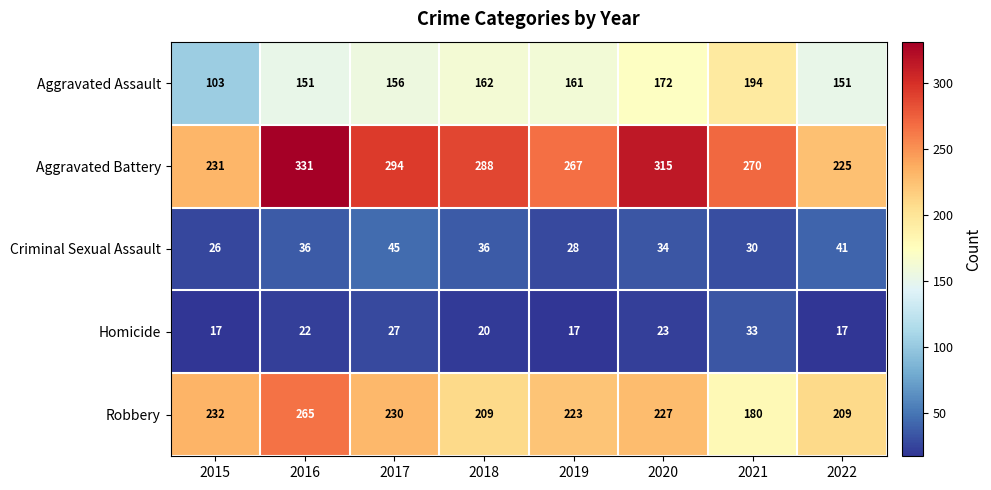

What is the smallest value displayed?

17